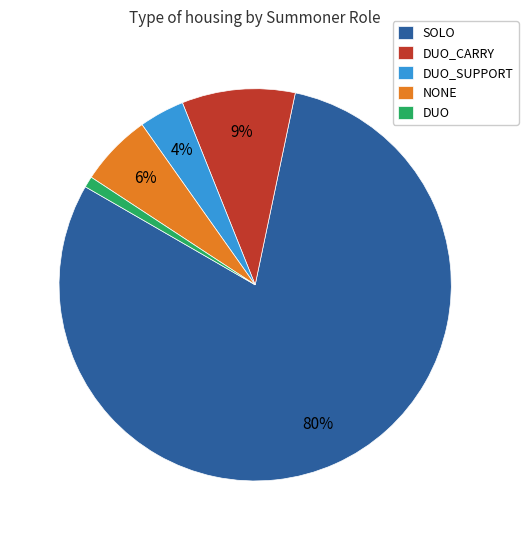

Is the sum of DUO and SOLO greater than half?

Yes